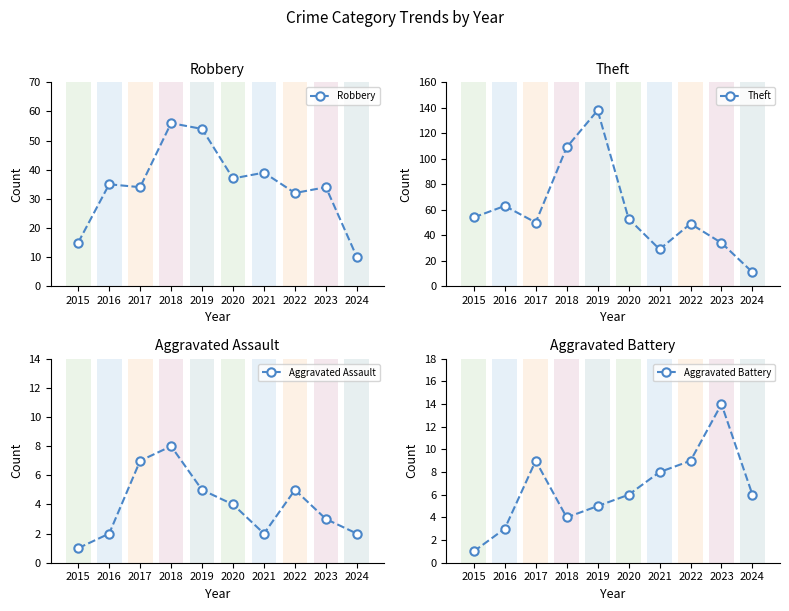

True or false: Aggravated Battery has a value of 6 at 2020.

True